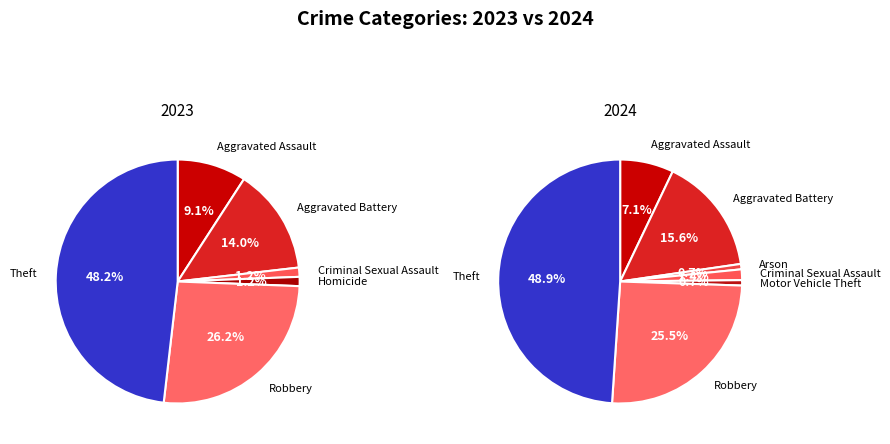

Between Criminal Sexual Assault and Motor Vehicle Theft, which series saw the biggest shift?

2023